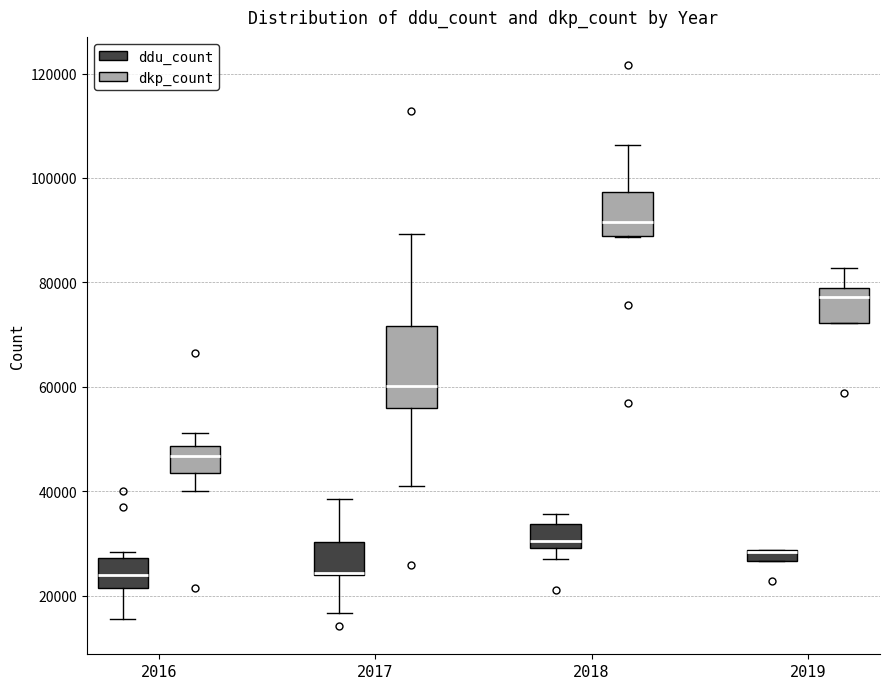

Comparing the boxes themselves (not the whiskers), which one is the tallest?

2017 (dkp_count)